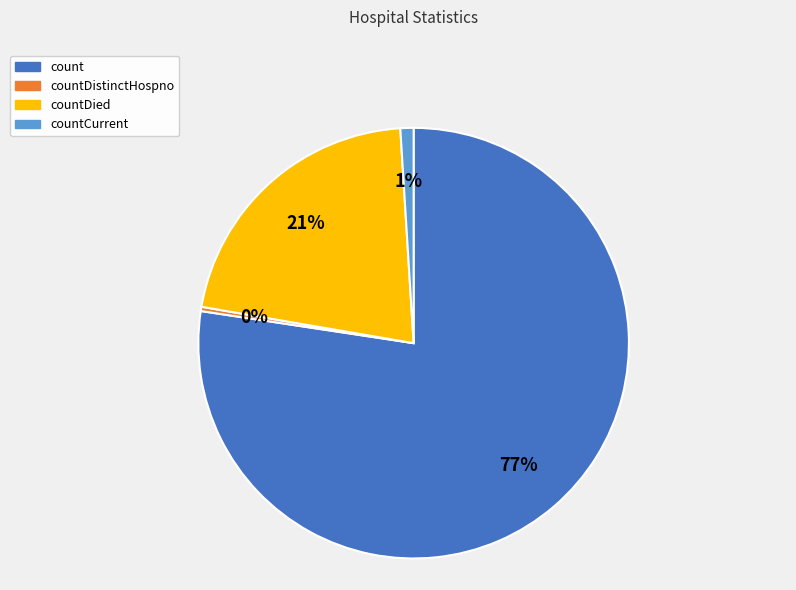

Which category has the smallest portion of the pie?

countDistinctHospno